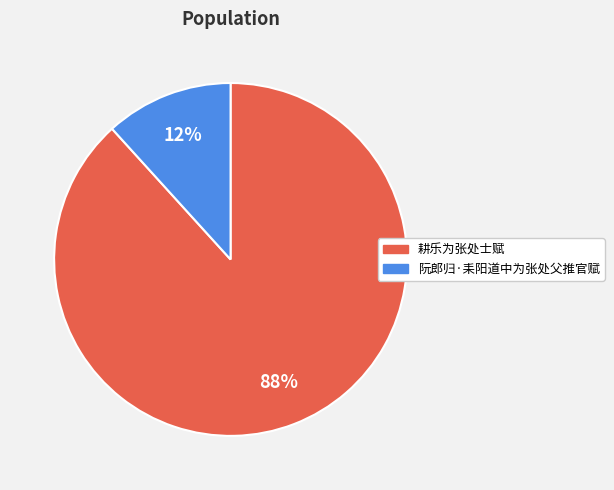

Which slice represents more than half of the pie?

耕乐为张处士赋